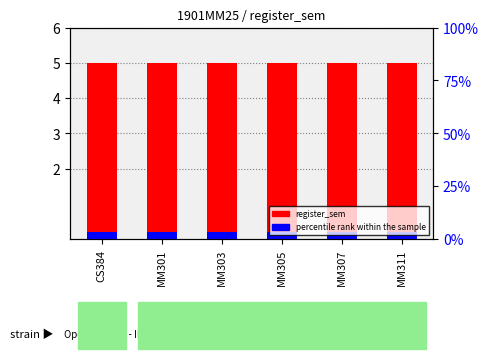

What is the label of the 6th bar from the right?

CS384